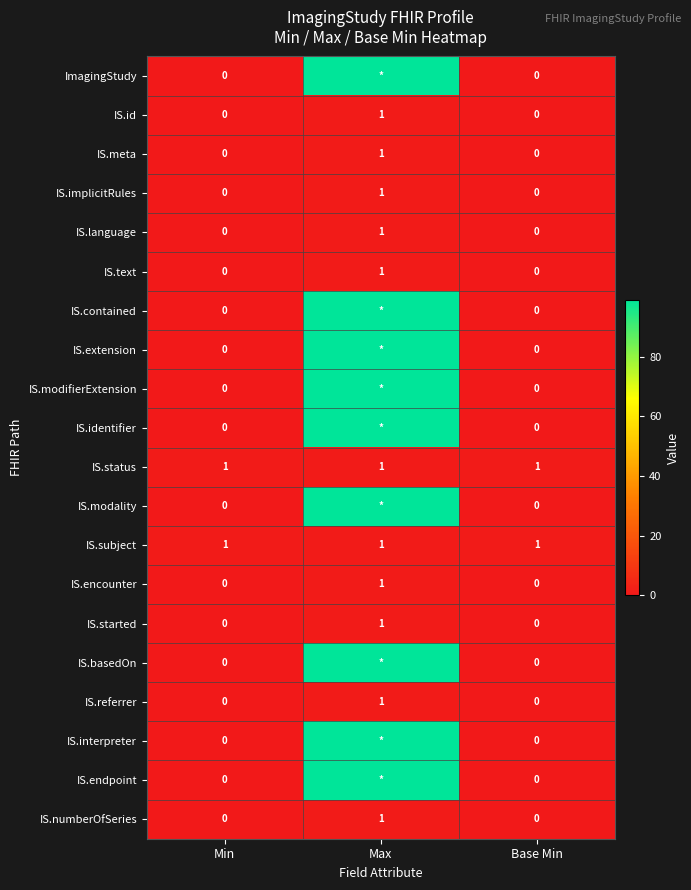

What is the approximate value of IS.subject at Min?

1